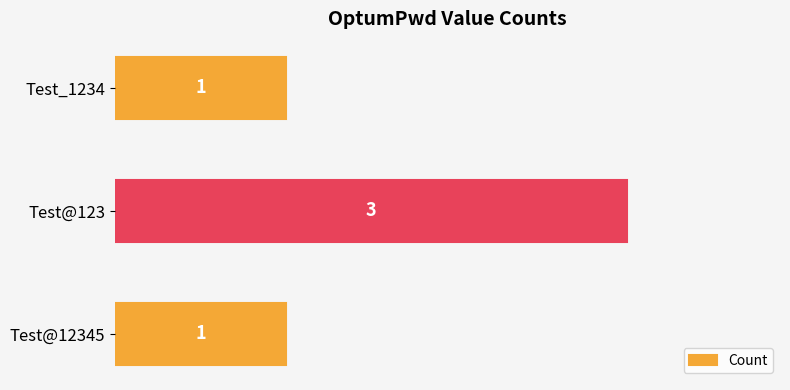

Is it true that the value at Test_1234 is 2?

False